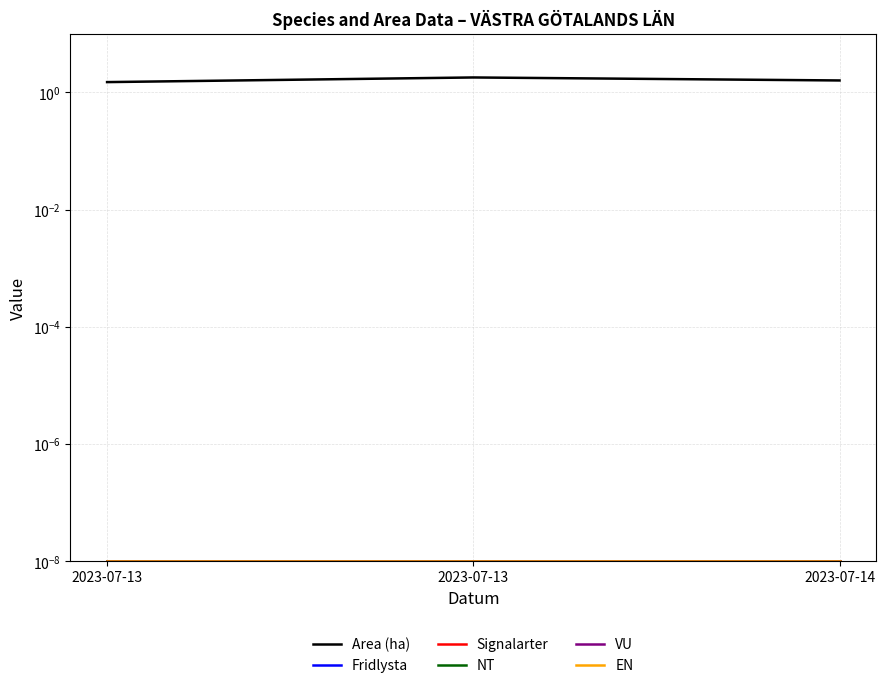

How many series are shown in this chart?

6